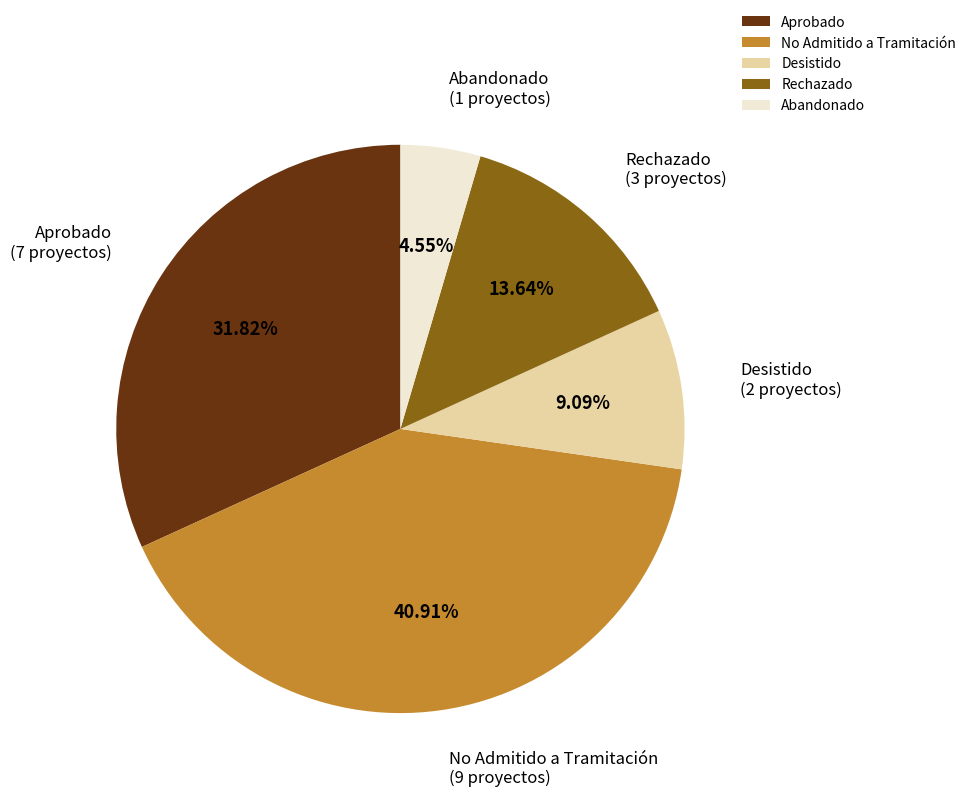

How much of the chart is everything except Abandonado?

95.5%